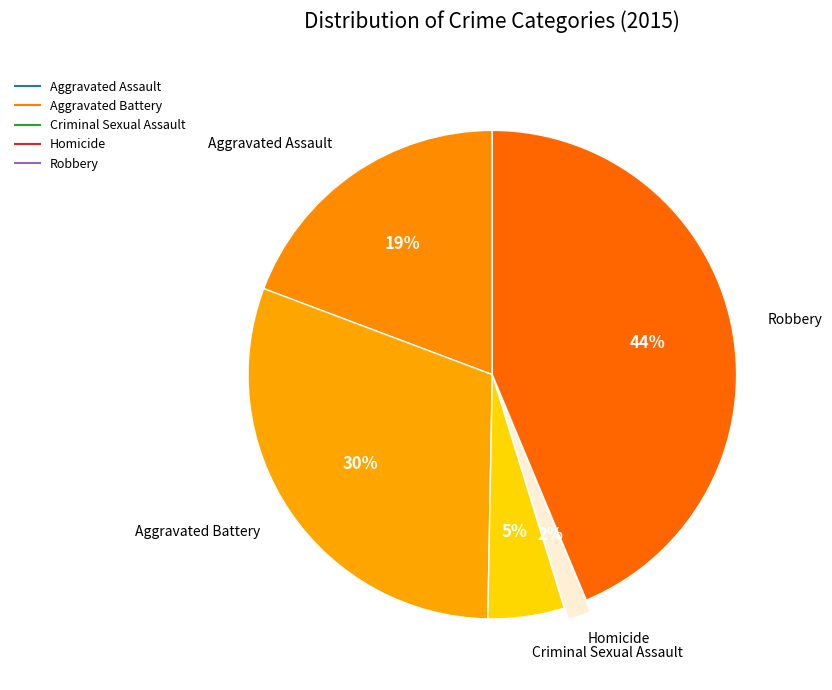

The Aggravated Assault slice represents 31% of the pie. True or false?

False